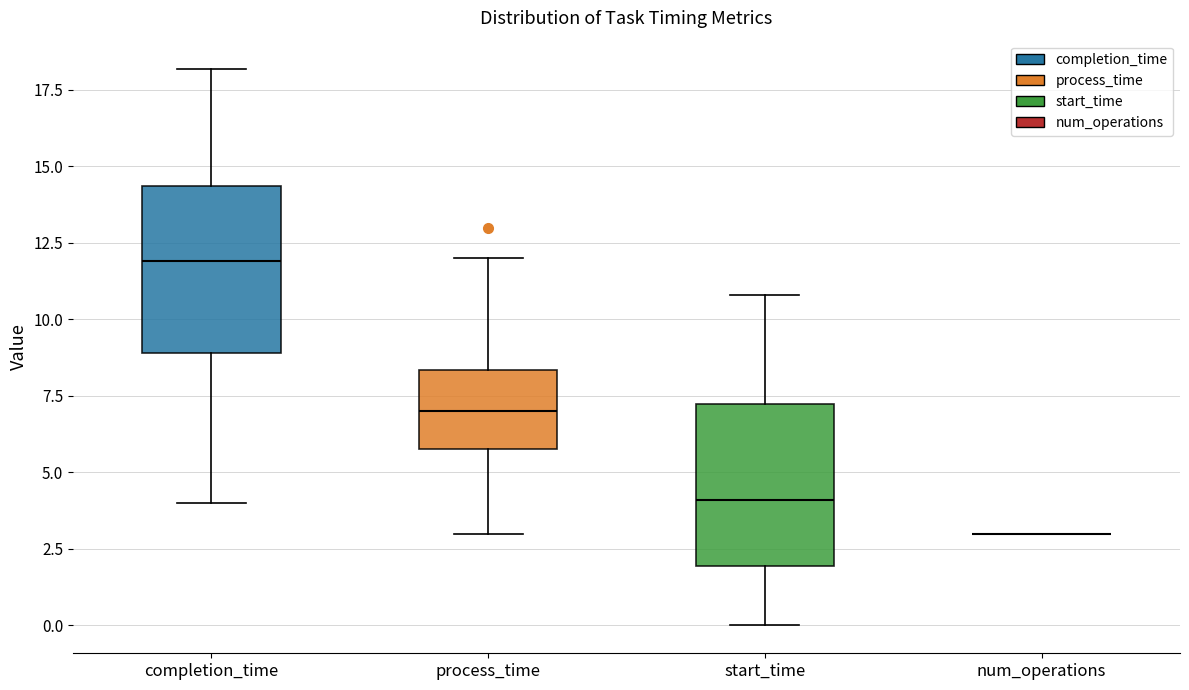

Reading left to right, read every box against the y-axis: the position of its median line, the range the box covers, and the ends of its whiskers. The values are not printed on the chart, so give them approximately, as read against the axis.

completion_time: median 12.0, box 9.0 to 14.5, whiskers 4.0 to 18.0
process_time: median 7.0, box 6.0 to 8.5, whiskers 3.0 to 12.0
start_time: median 4.0, box 2.0 to 7.5, whiskers 0.0 to 11.0
num_operations: box collapsed to a line at 3.0, whiskers 3.0 to 3.0